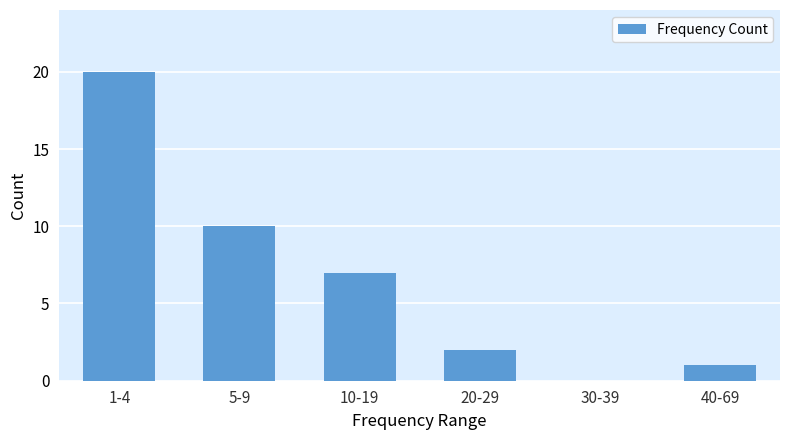

Reading left to right, what are all the values shown in this chart?

1-4=20	5-9=10	10-19=7	20-29=2	30-39=0	40-69=1